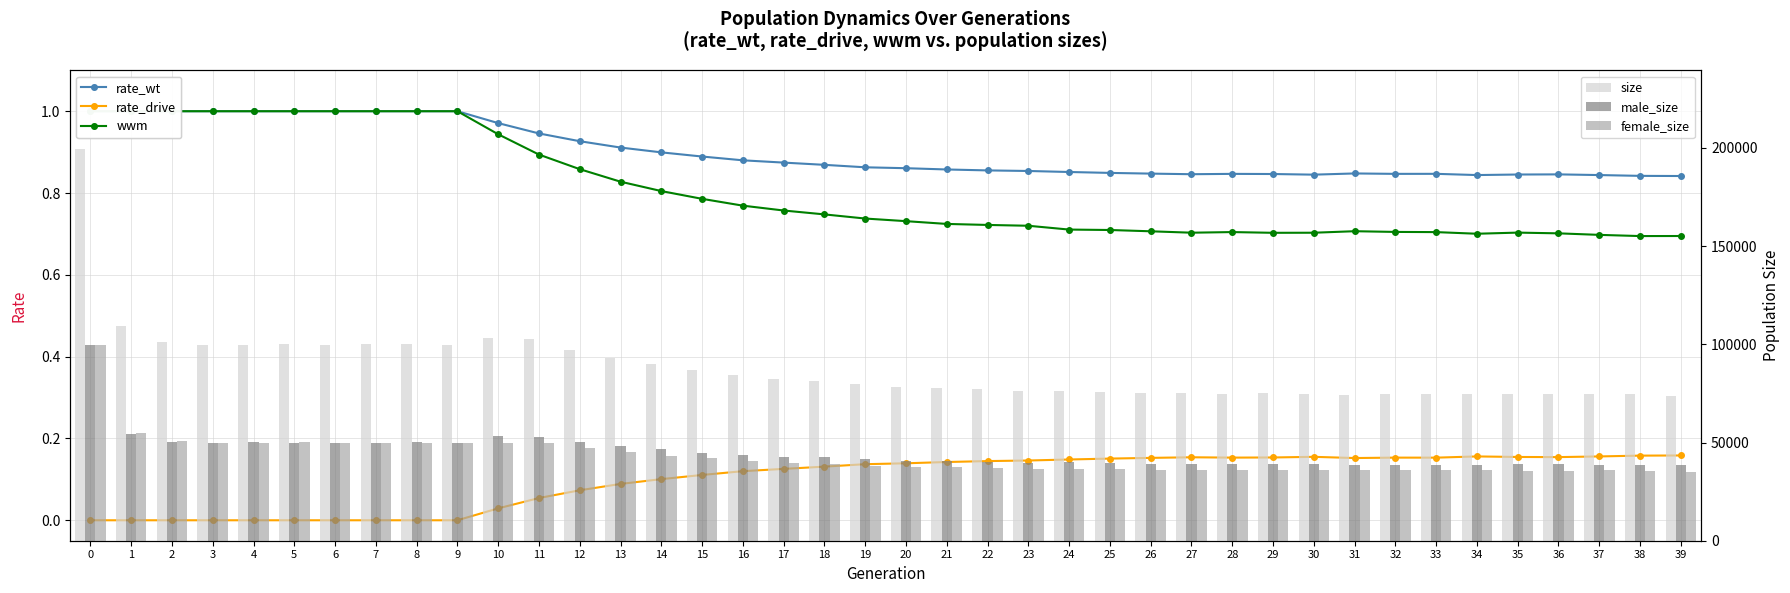

What is the difference between the maximum and minimum values in the female_size series?

64546.0